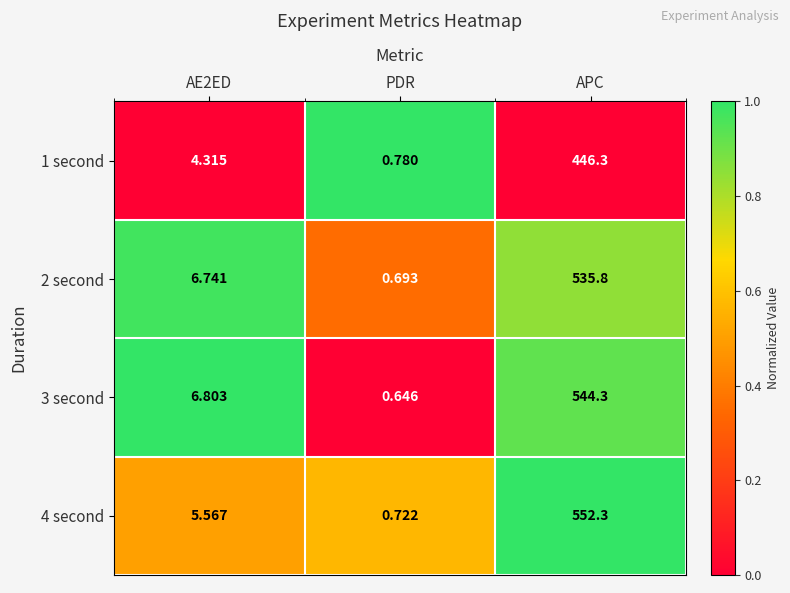

Which series changed the most between AE2ED and APC?

4 second